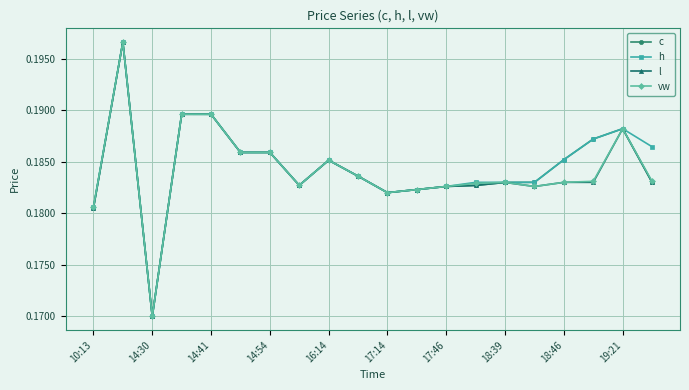

Does the chart have visible grid lines?

Yes